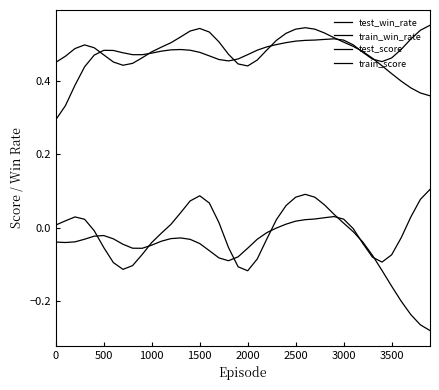

True or false: train_score and test_win_rate cross at least once.

False